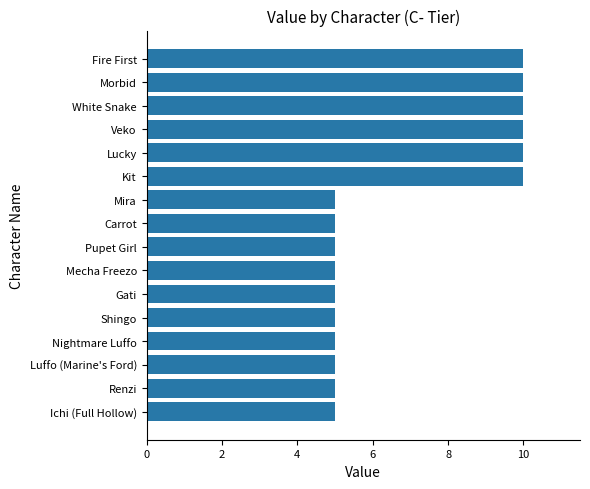

What is the minimum value shown in the chart?

5